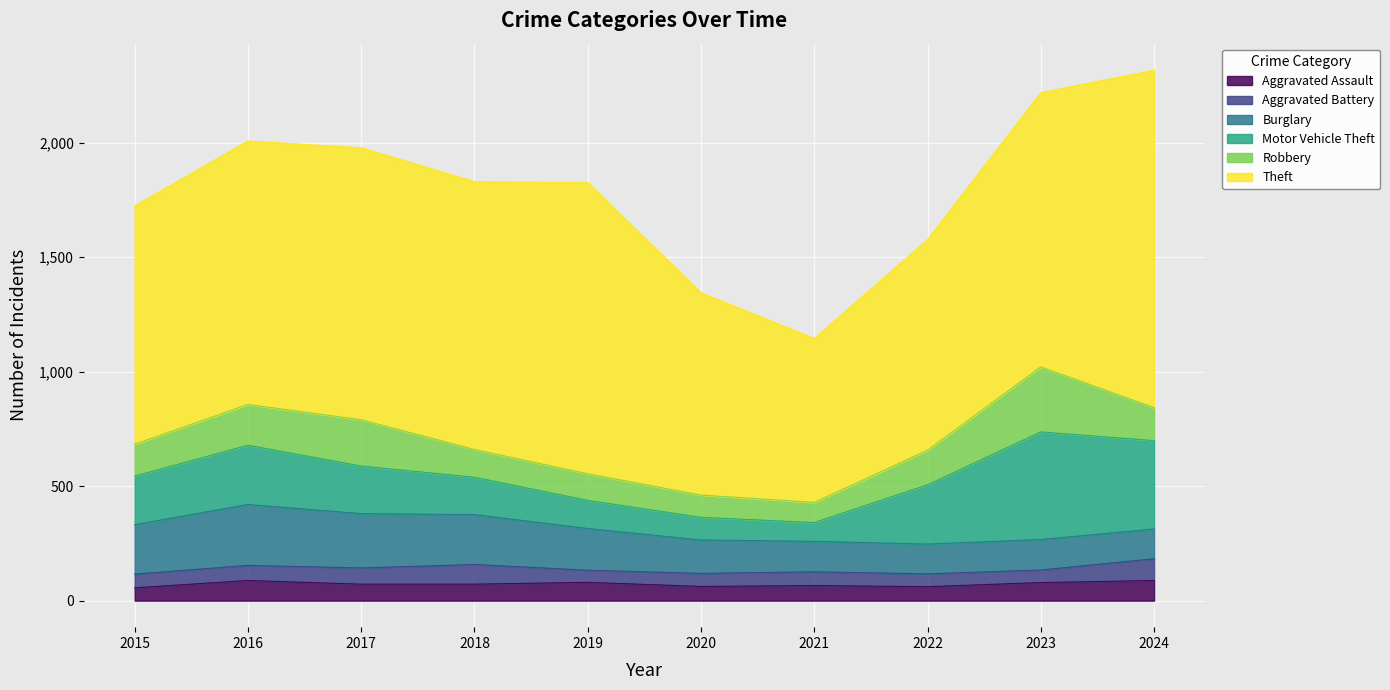

Is it true that Motor Vehicle Theft equals 470 at 2023?

True